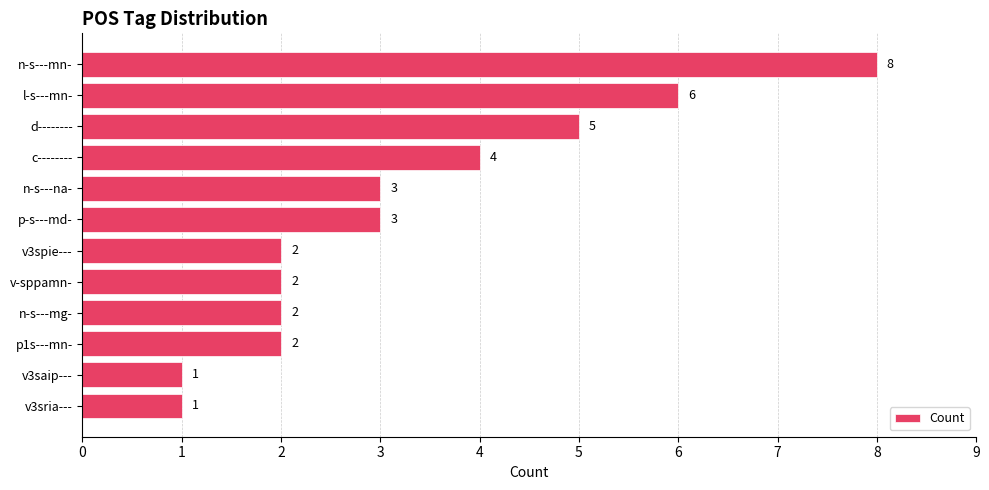

True or false: the data shows 1 at n-s---na-.

False